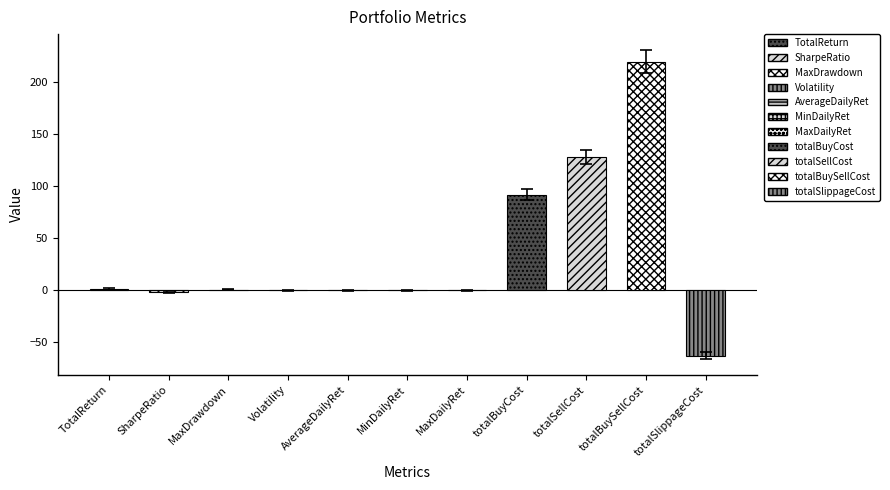

Reading left to right, list all the values displayed in this chart.

1.0	-2.1	0.1	0.0	-0.0	-0.0	0.0	91.6	127.8	219.4	-62.9